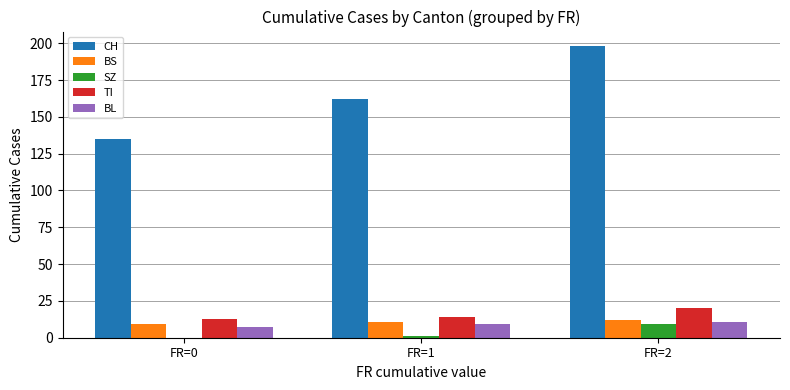

At which category is the sum across all series the highest?

FR=2